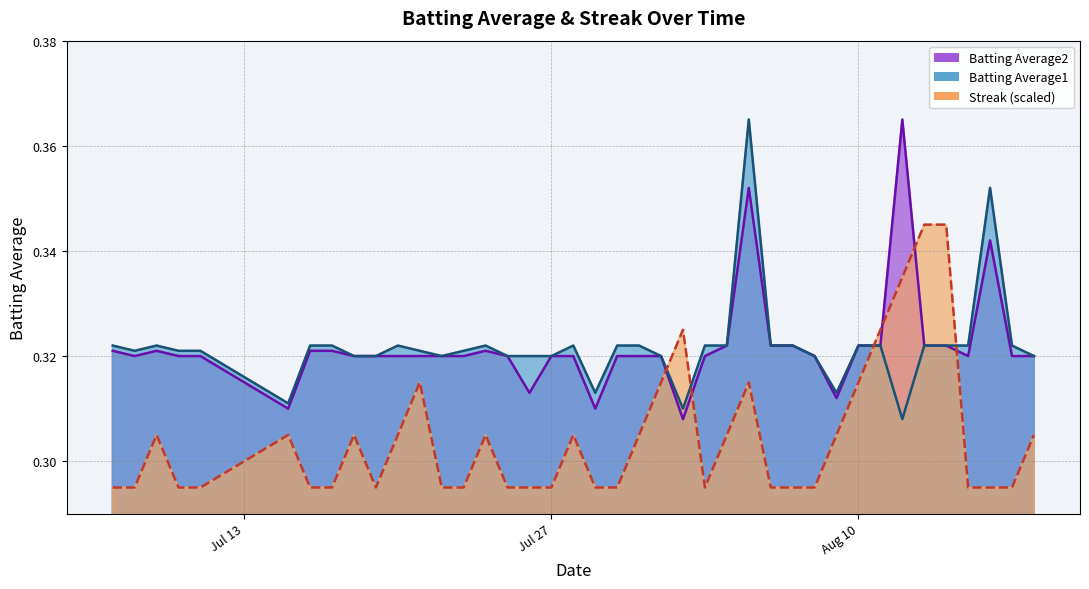

What position from the right is 2010-08-18?

1